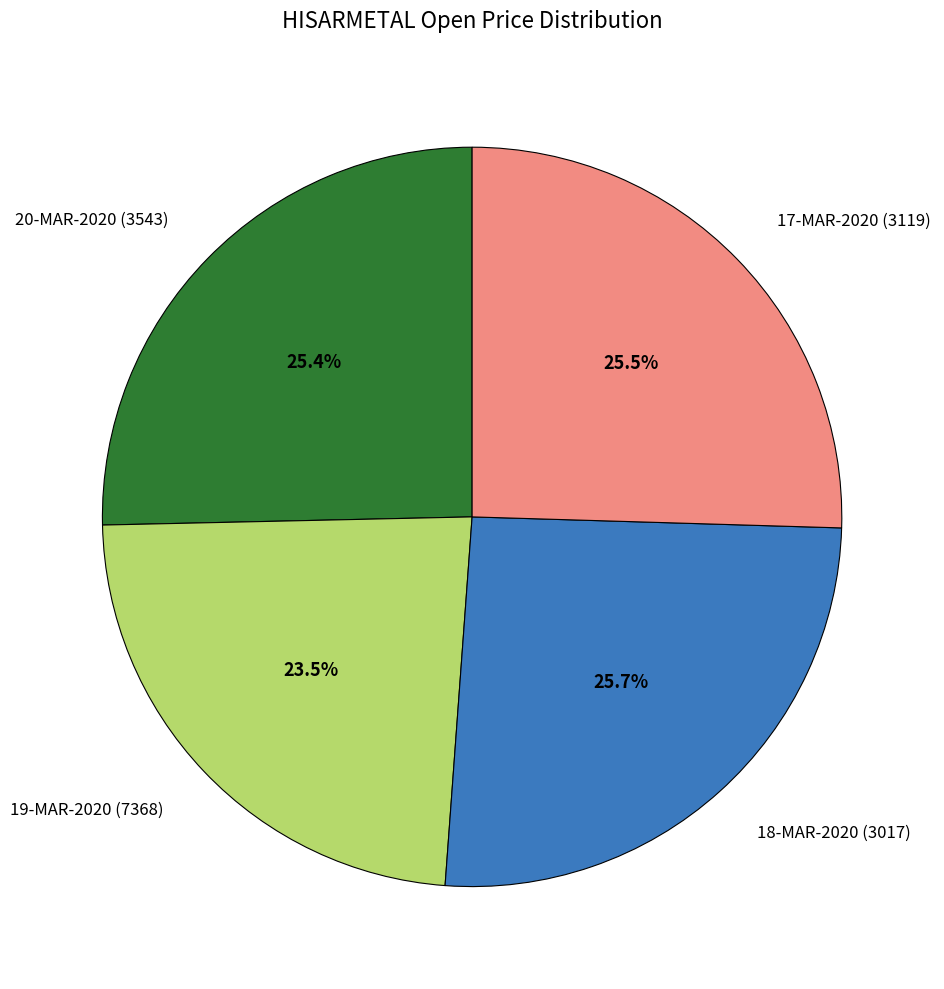

What percentage is NOT represented by 18-MAR-2020 (3017)?

74.3%